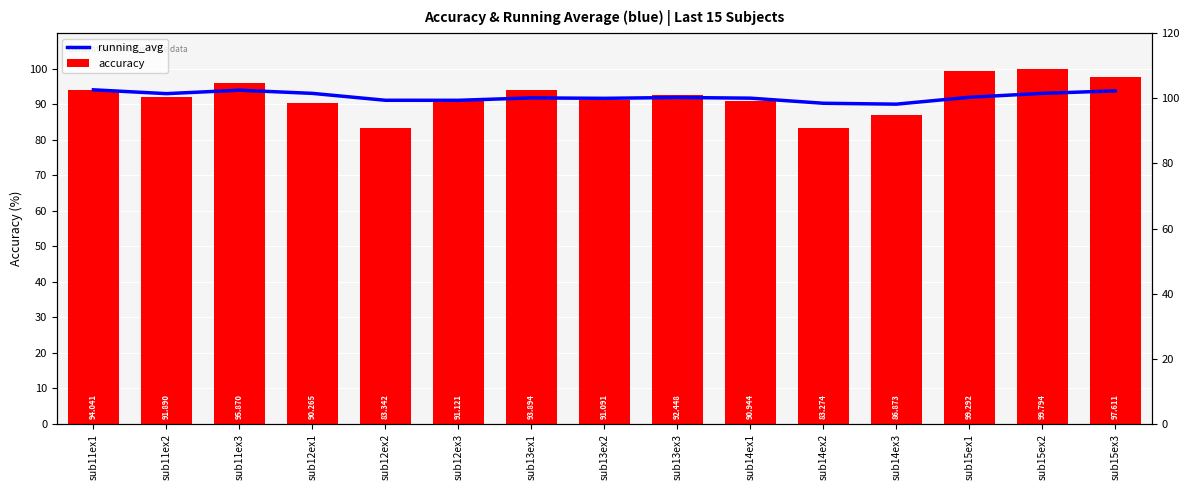

How many data points in accuracy are above 91?

10